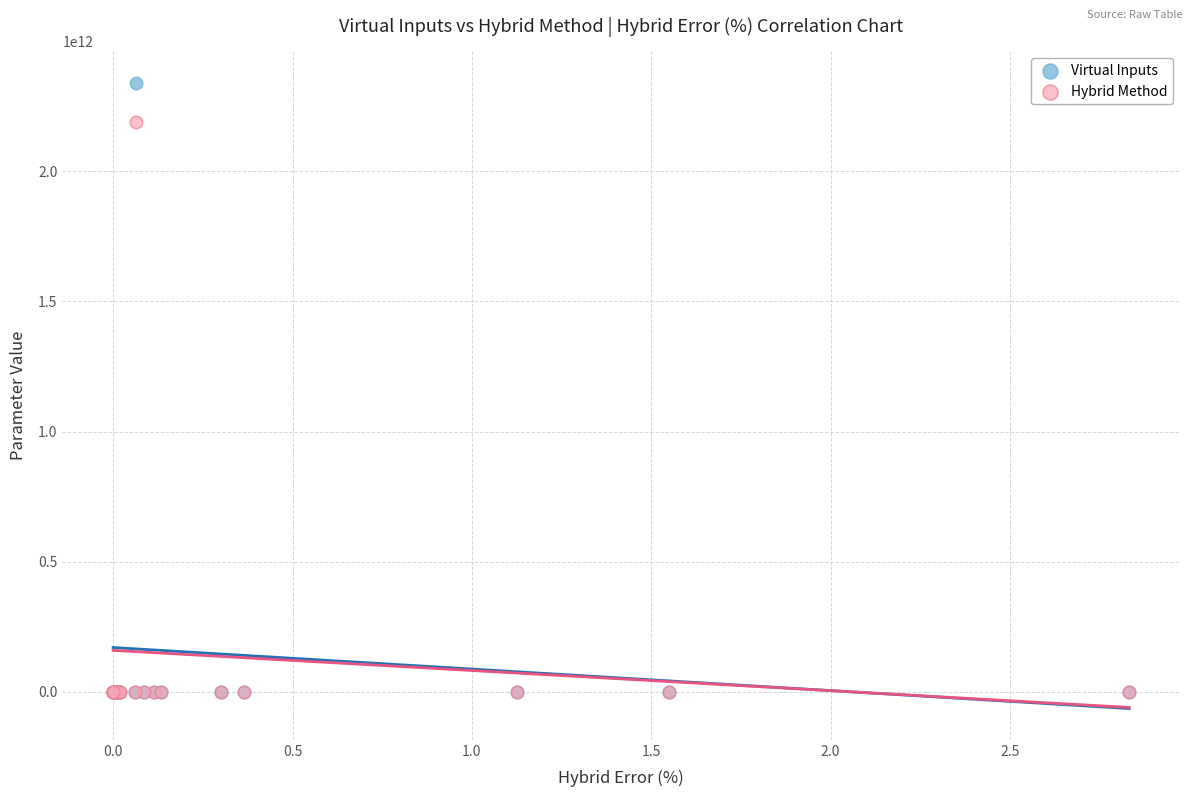

What are all the series names shown in the legend?

Virtual Inputs, Hybrid Method